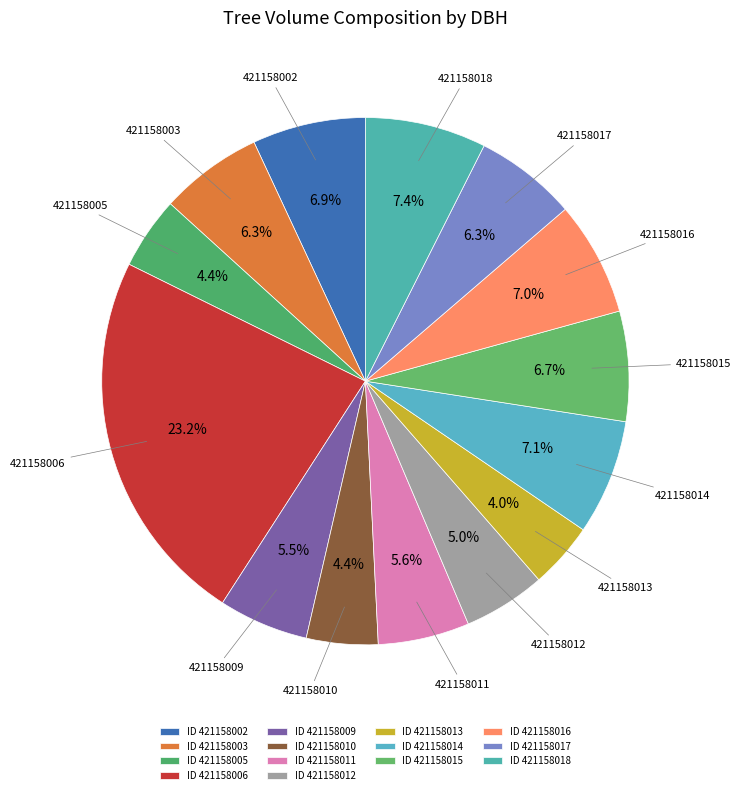

Count the number of slices in the pie.

14